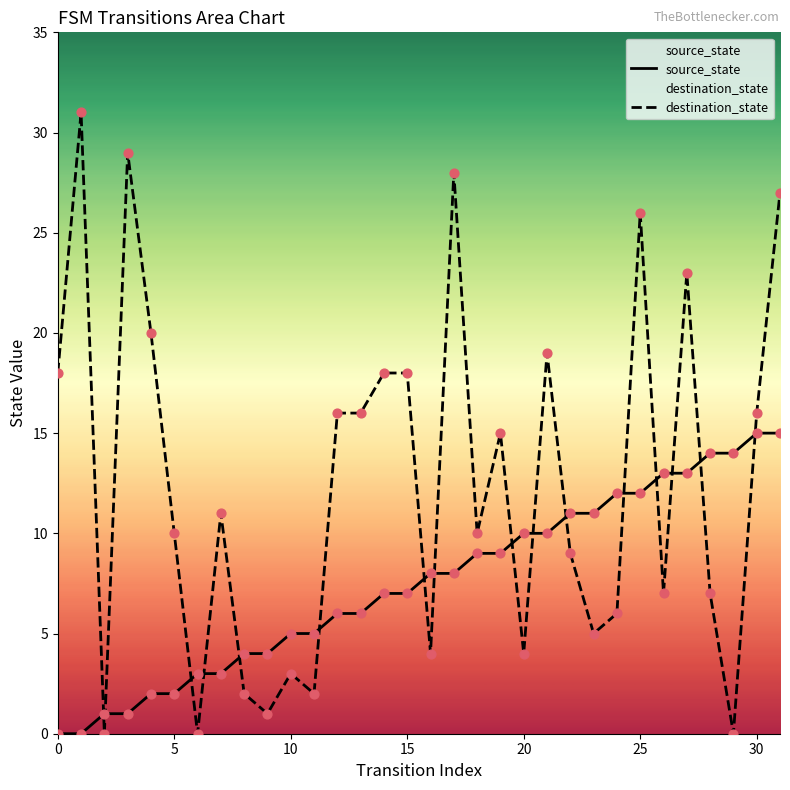

At which category is the sum across all series the highest?

31